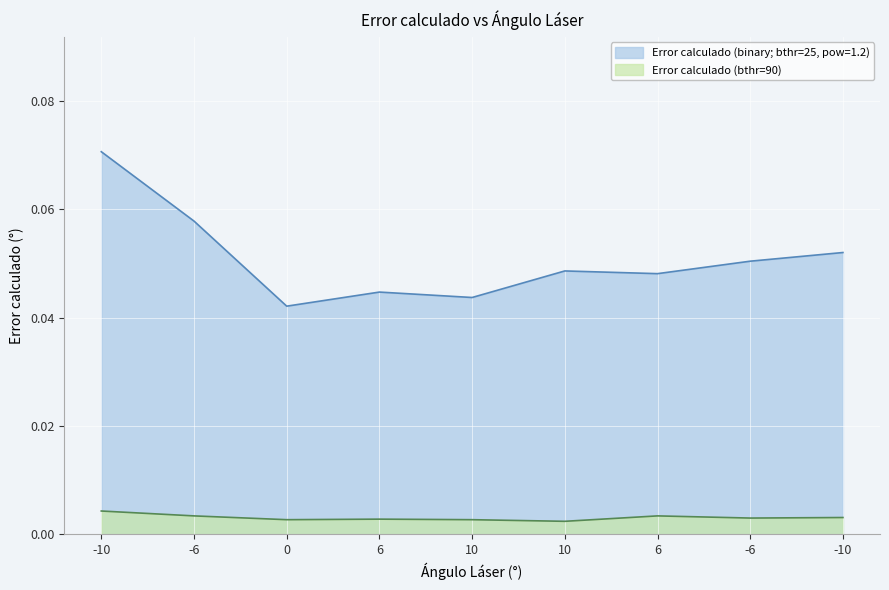

Which label corresponds to the smallest value in the chart?

10